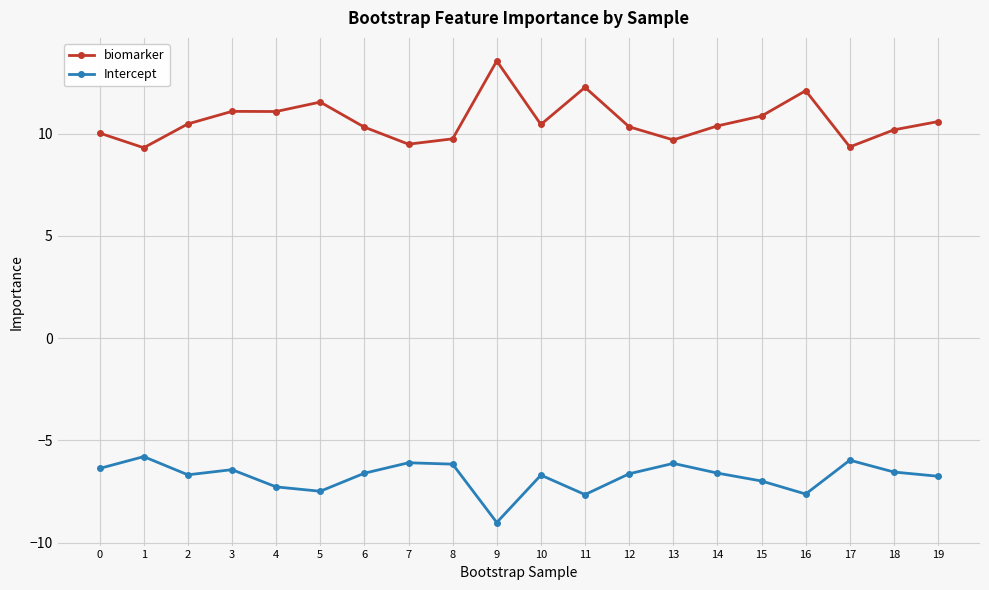

At which label does Intercept reach its minimum?

9